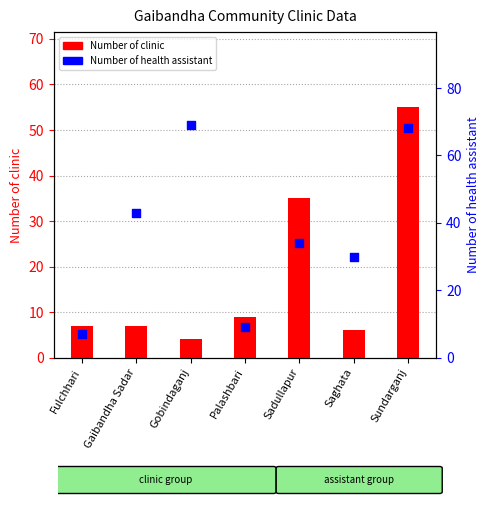

What are all the series names shown in the legend?

Number of clinic, Number of health assistant